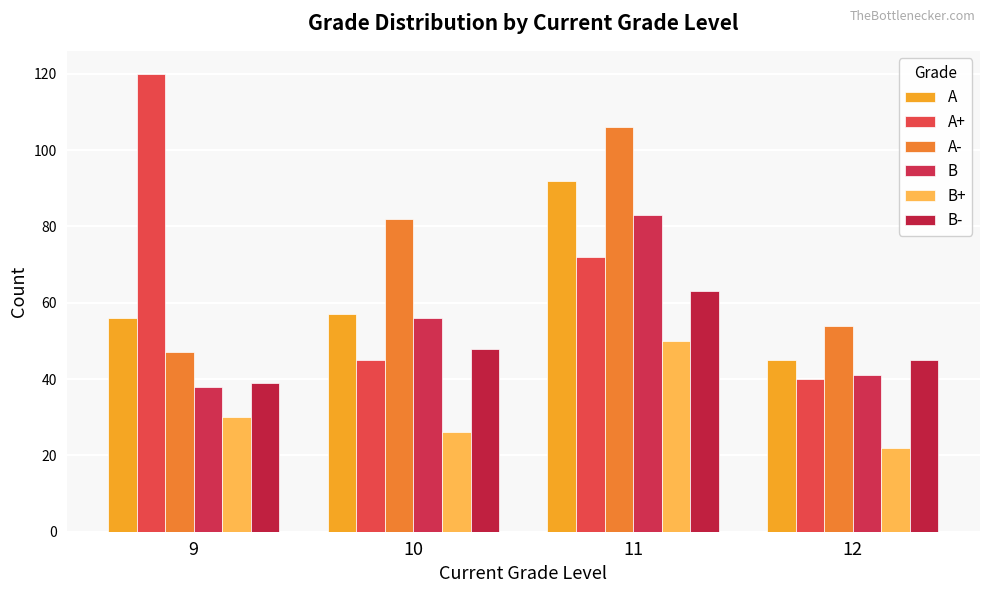

Rank the categories by A- value from highest to lowest.

11, 10, 12, 9